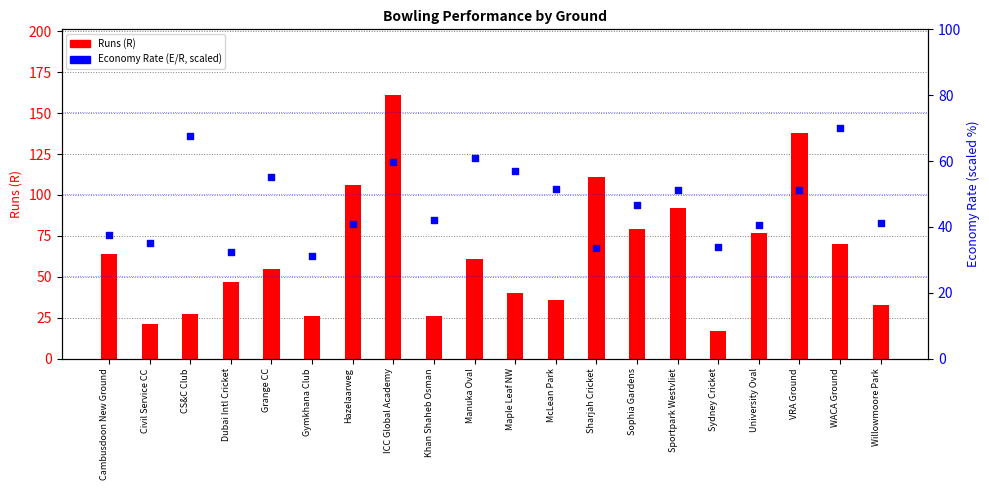

At how many categories does at least one series exceed 60?

11